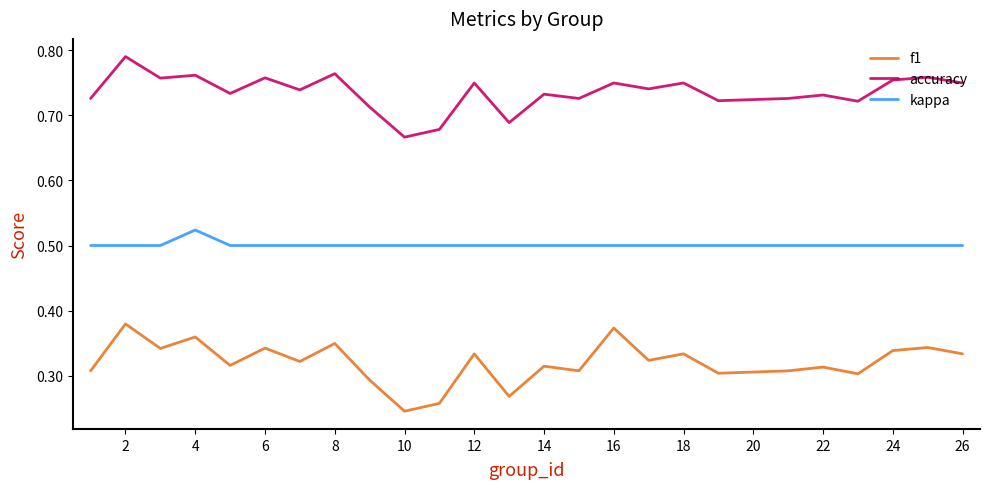

Which series has the largest range (max minus min)?

f1